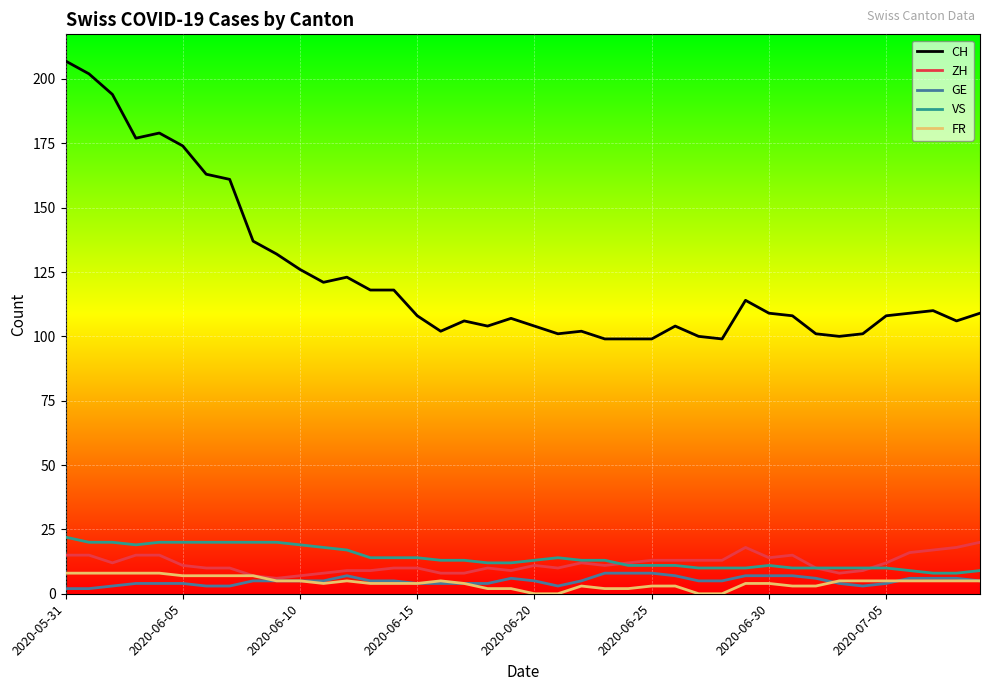

Which series has the largest range (max minus min)?

CH